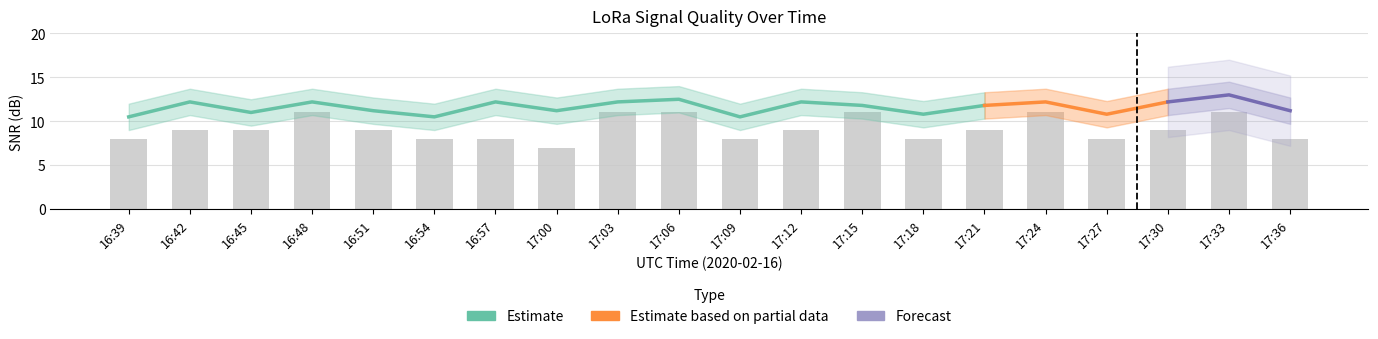

Count the number of categories in the chart.

20